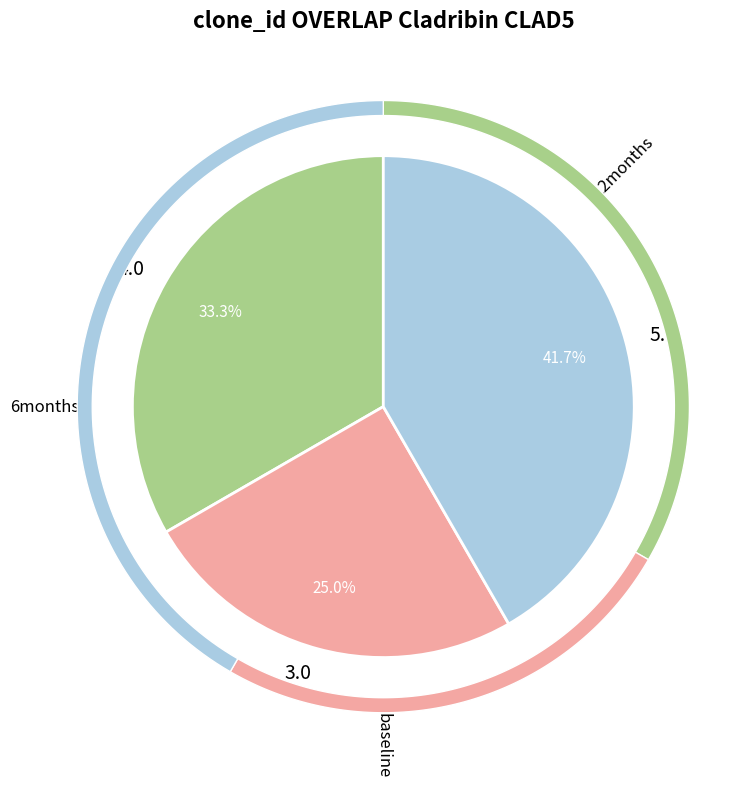

How many segments does this pie chart have?

3